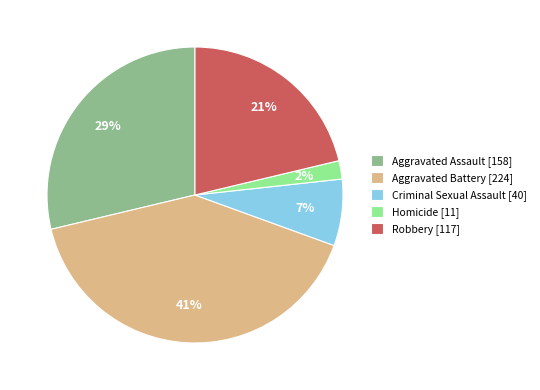

To the nearest percent, what is the average slice percentage?

20%